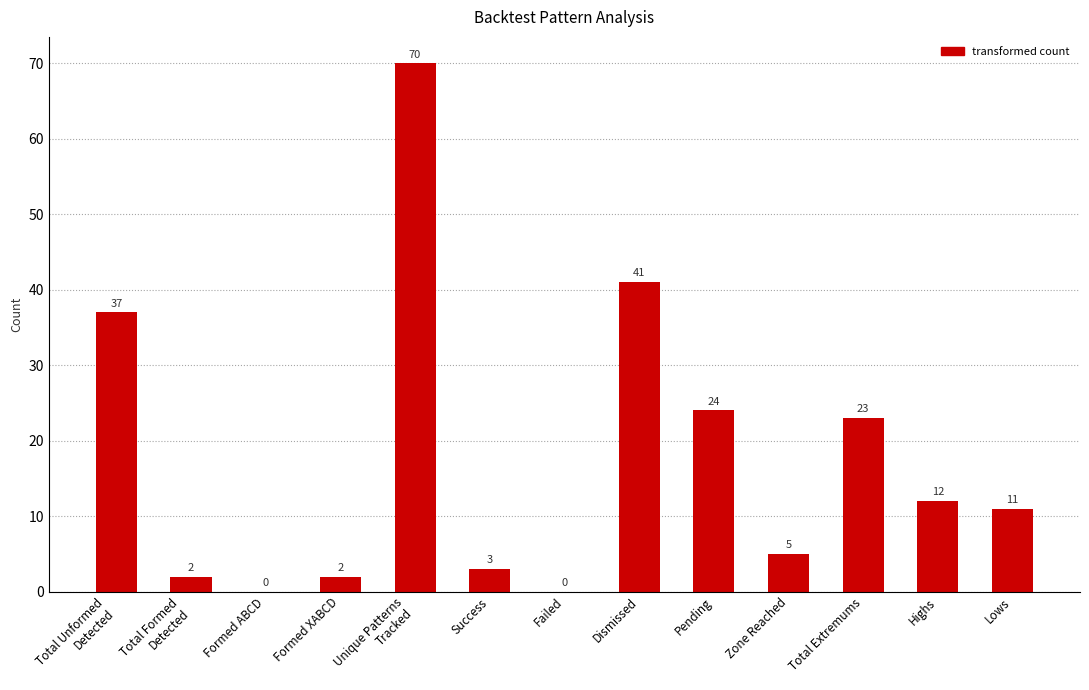

The value at Success is 3. True or false?

True